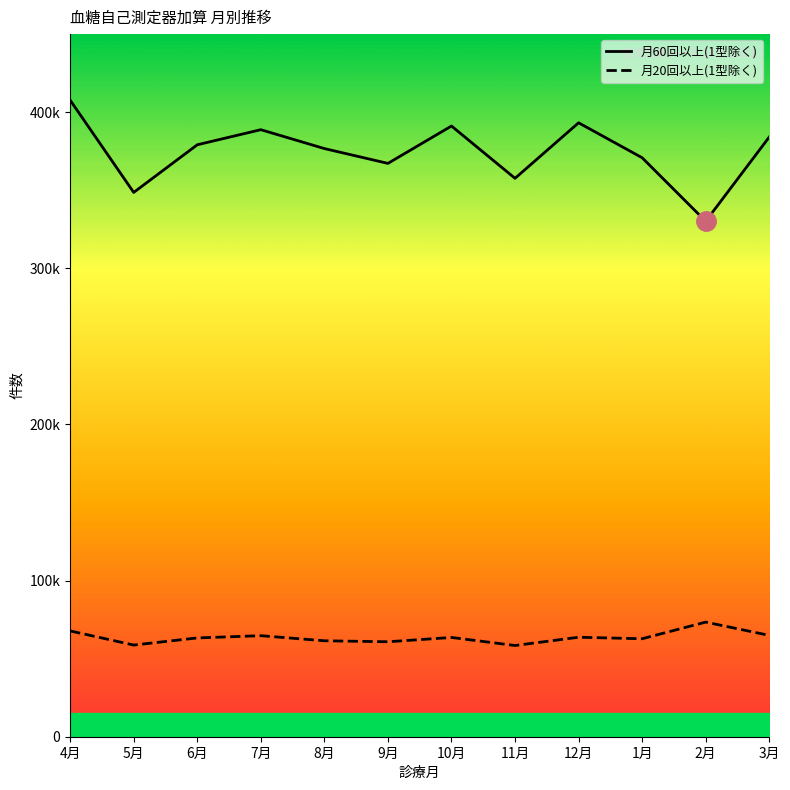

What is the lowest value of the 月60回以上(1型除く) series?

330140